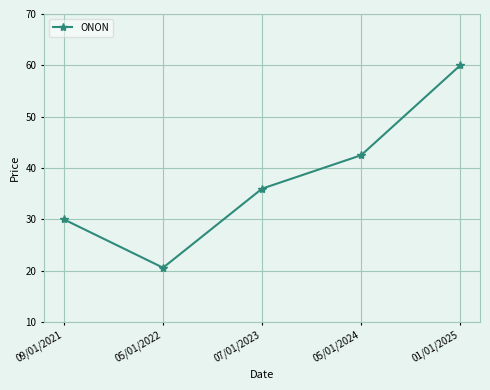

True or false: the data shows 68.8 at 05/01/2024.

False